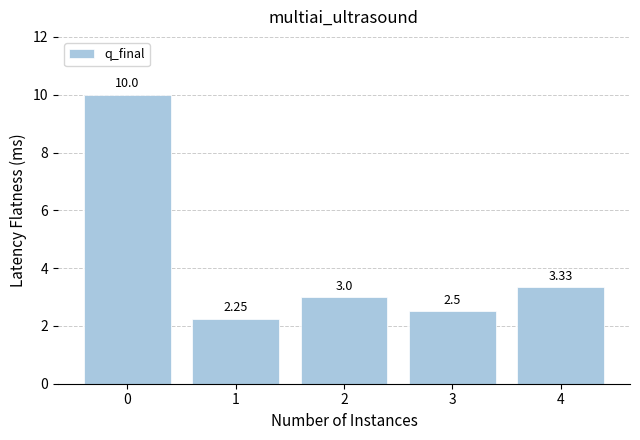

At which category does the chart reach its minimum across all series?

1